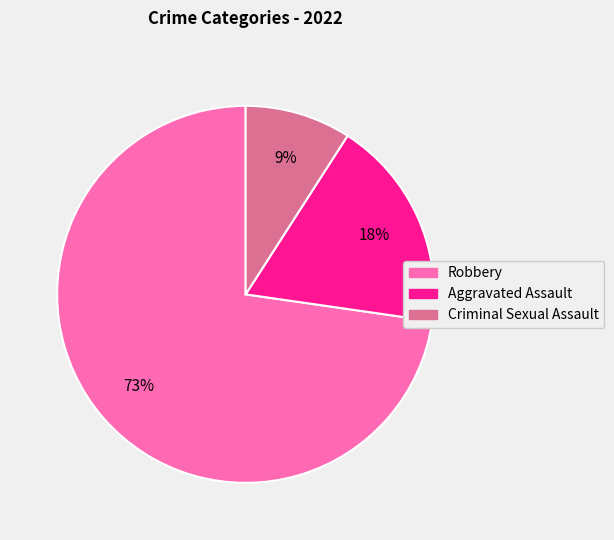

To the nearest percent, what portion does Robbery represent?

73%